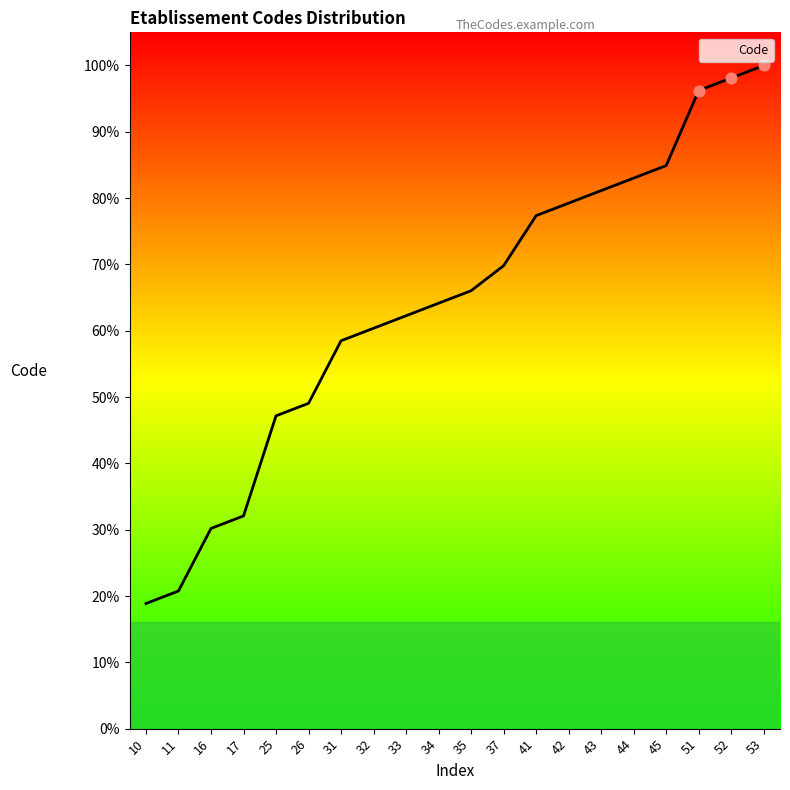

What is the change in value from 33 to 35?

+2